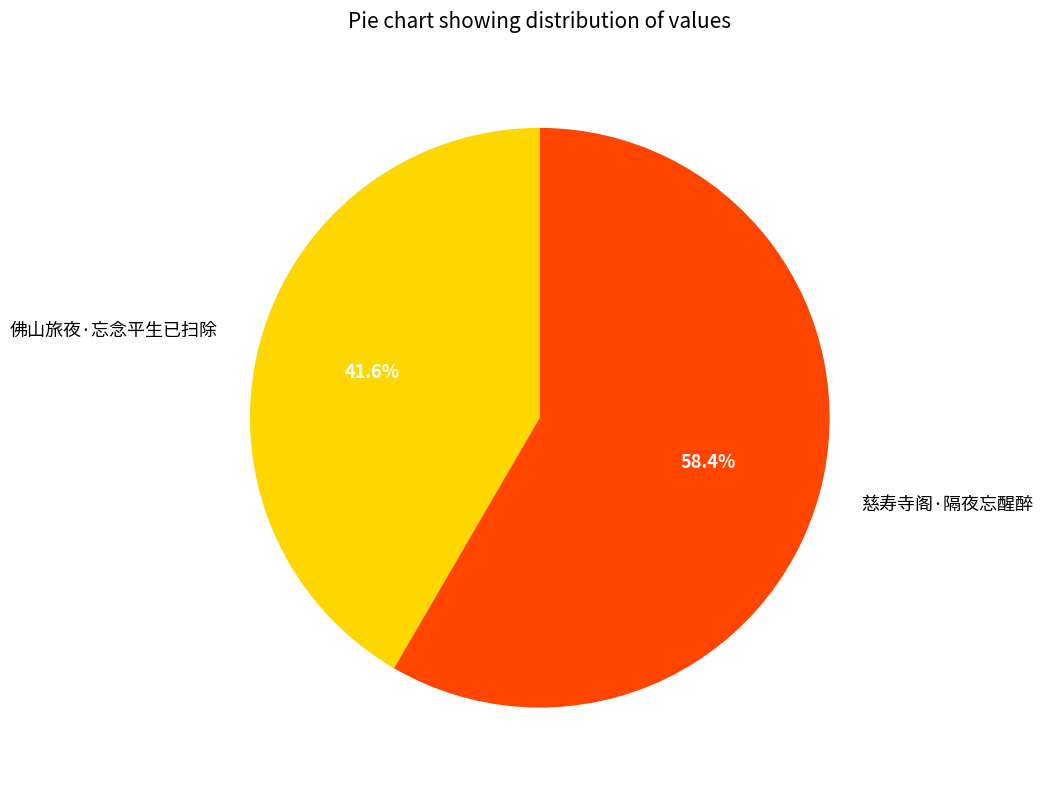

To the nearest percent, what percentage of the pie is 慈寿寺阁·隔夜忘醒醉?

58%